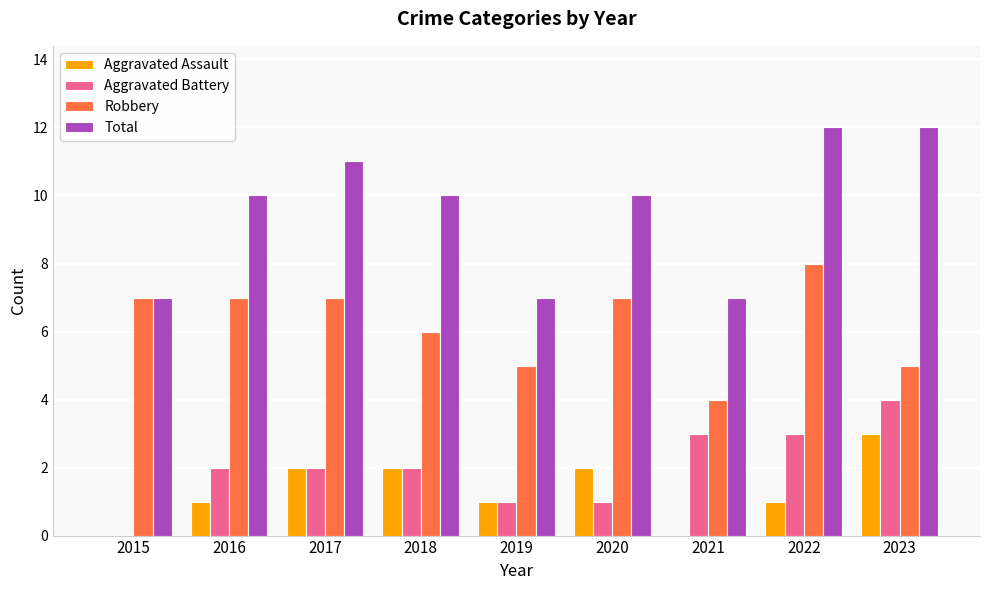

What are all the series names shown in the legend?

Aggravated Assault, Aggravated Battery, Robbery, Total